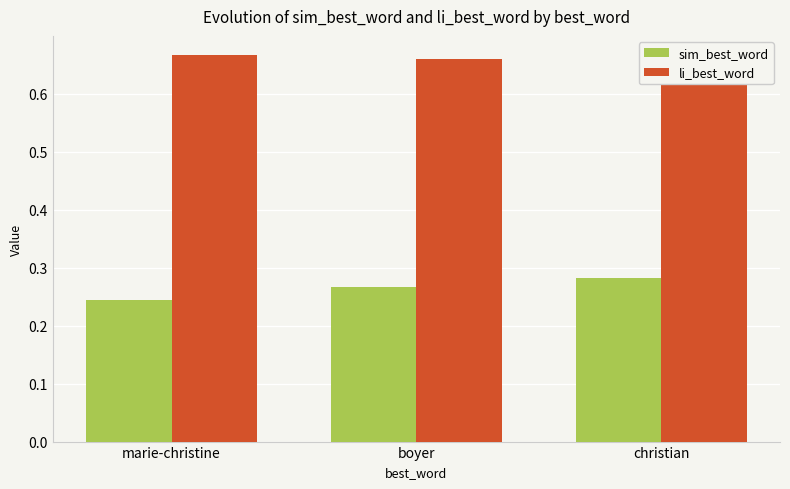

Is the value of li_best_word at christian greater than the value of sim_best_word at christian?

Yes